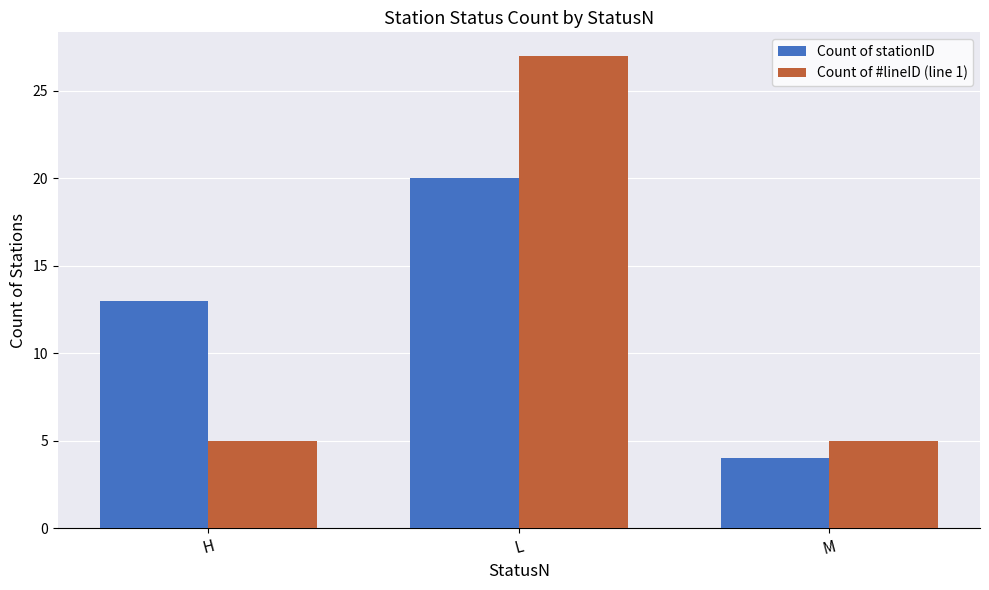

Count the number of data series in this chart.

2